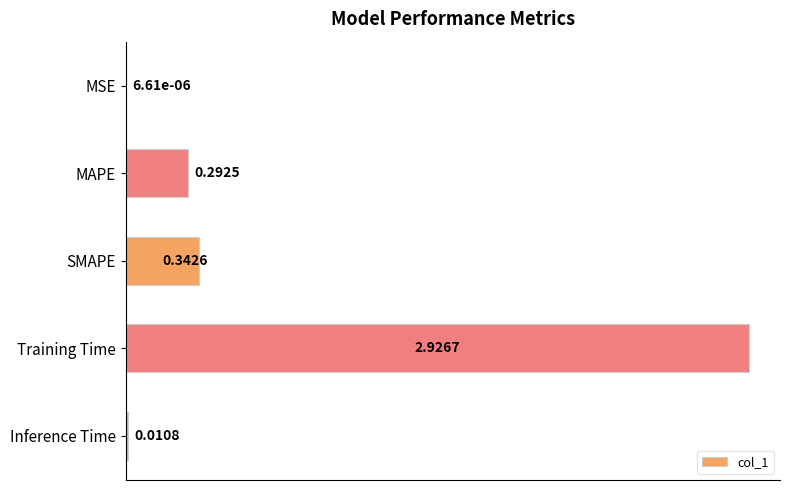

What is the sum of all values?

3.6